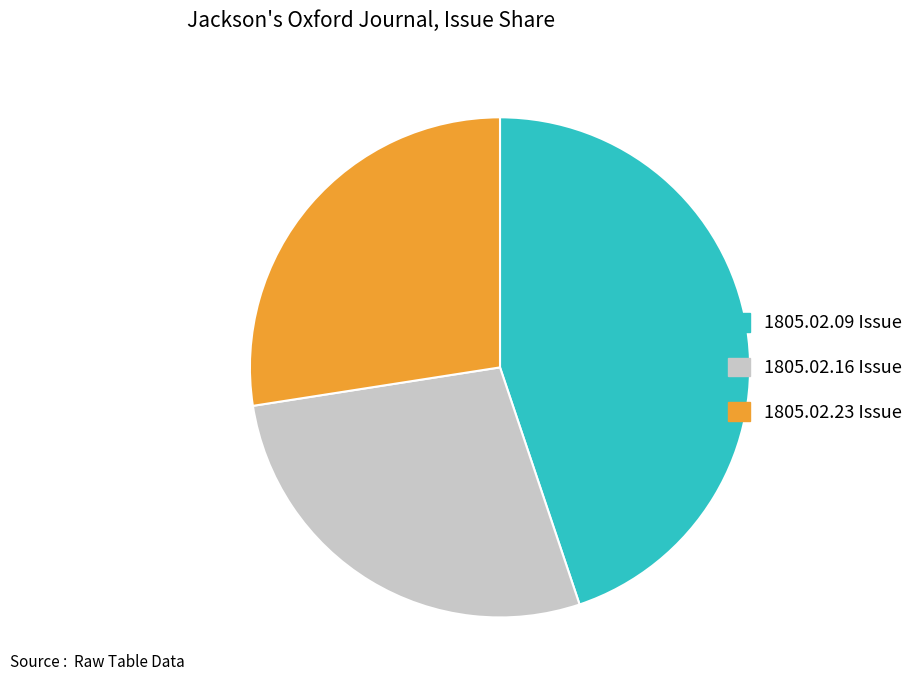

Is it true that 1805.02.23 Issue is 27% of the pie?

True